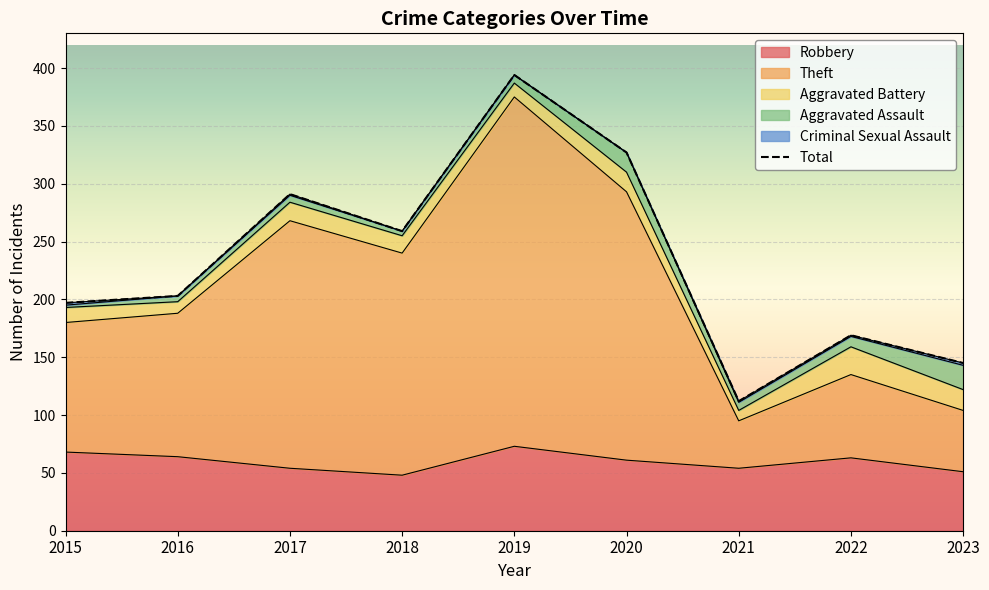

What is the average value of the Theft series?

149